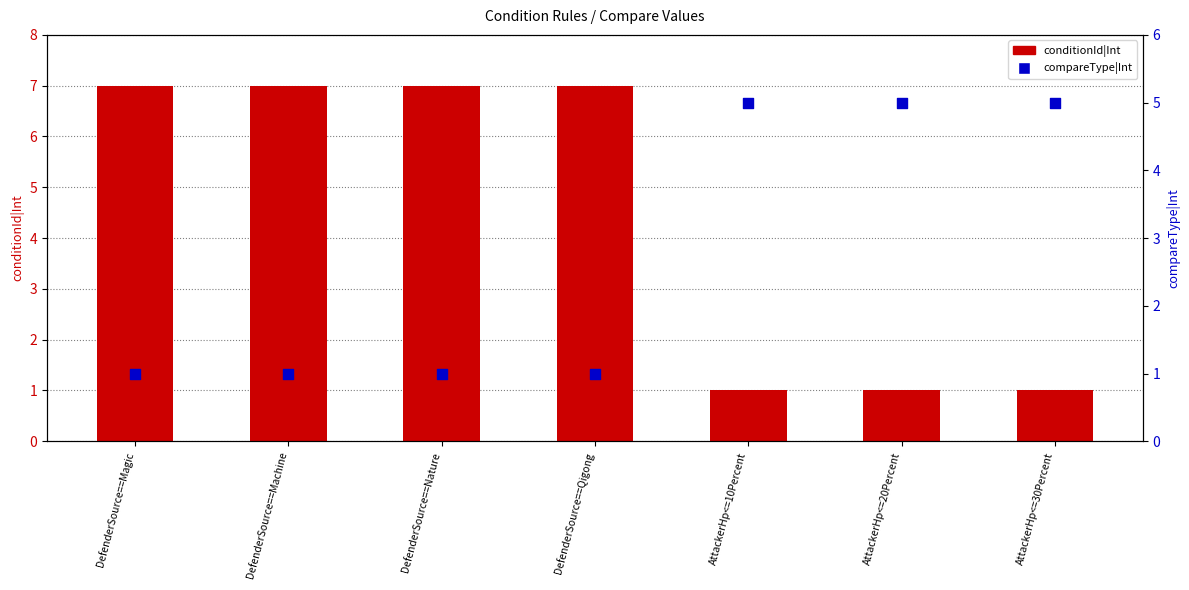

What are all the series names shown in the legend?

conditionId|Int, compareType|Int